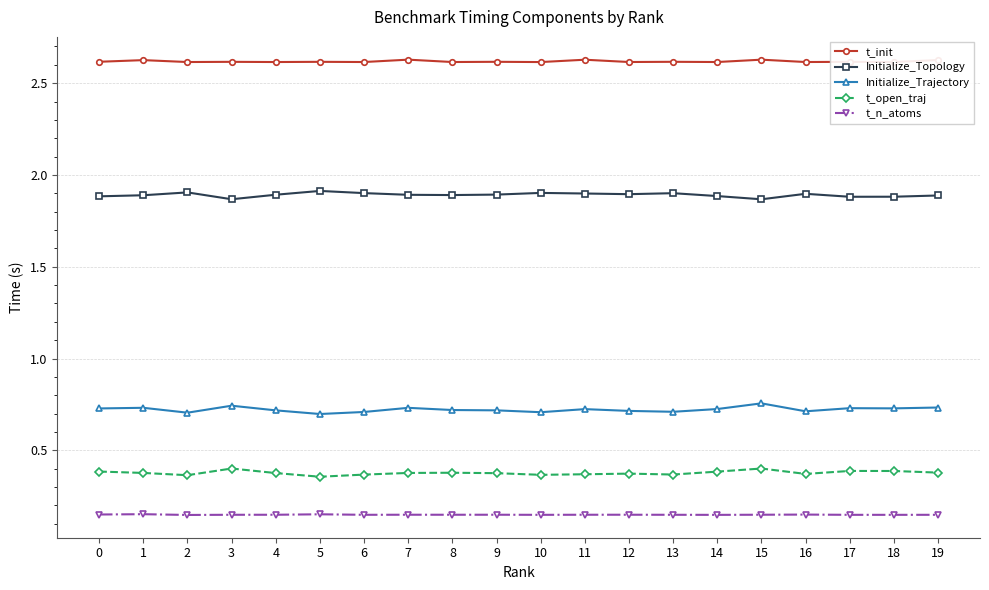

What is the sum of the t_init values at 18 and 3?

5.2